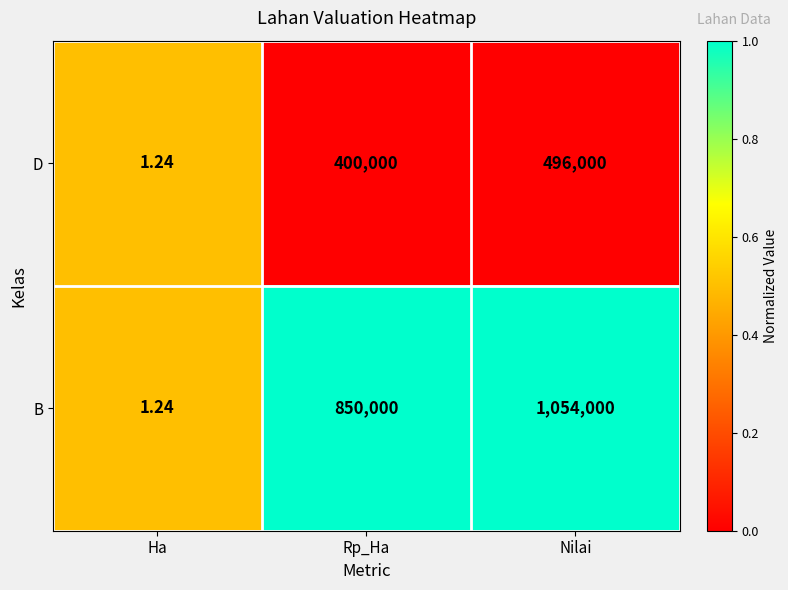

Which label corresponds to the smallest value in the chart?

Ha